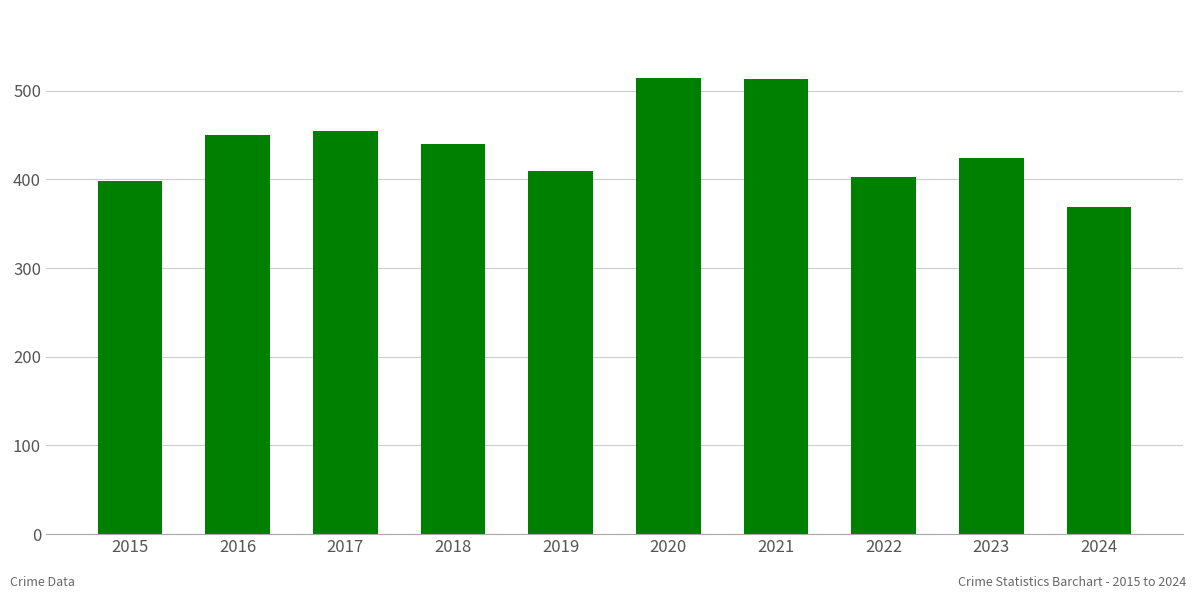

What is the average value?

438